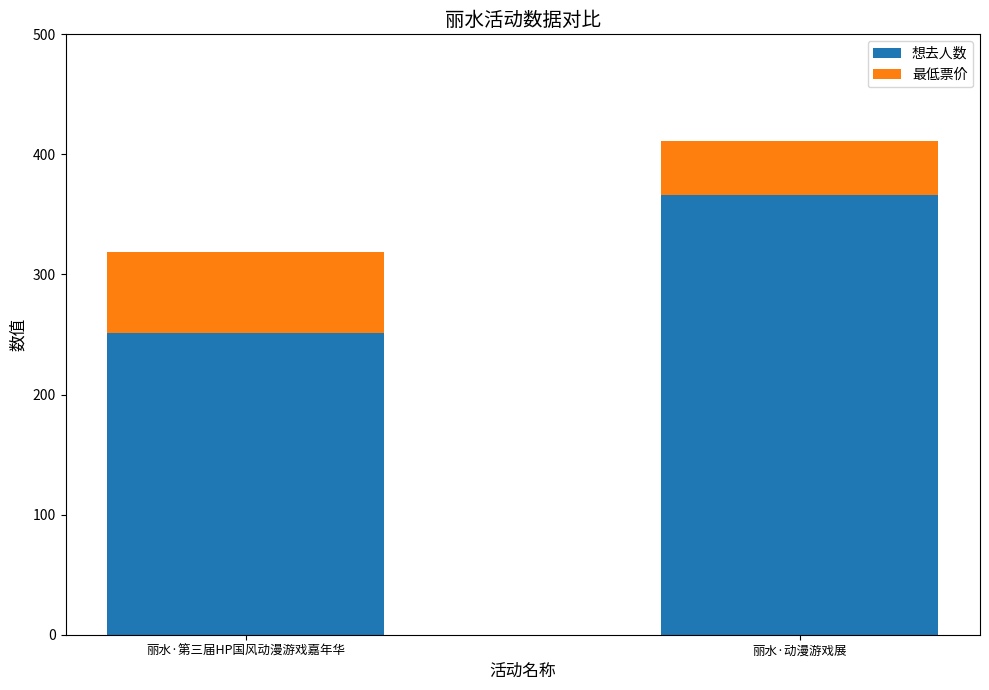

Rank the categories by 想去人数 value from highest to lowest.

丽水·动漫游戏展, 丽水·第三届HP国风动漫游戏嘉年华